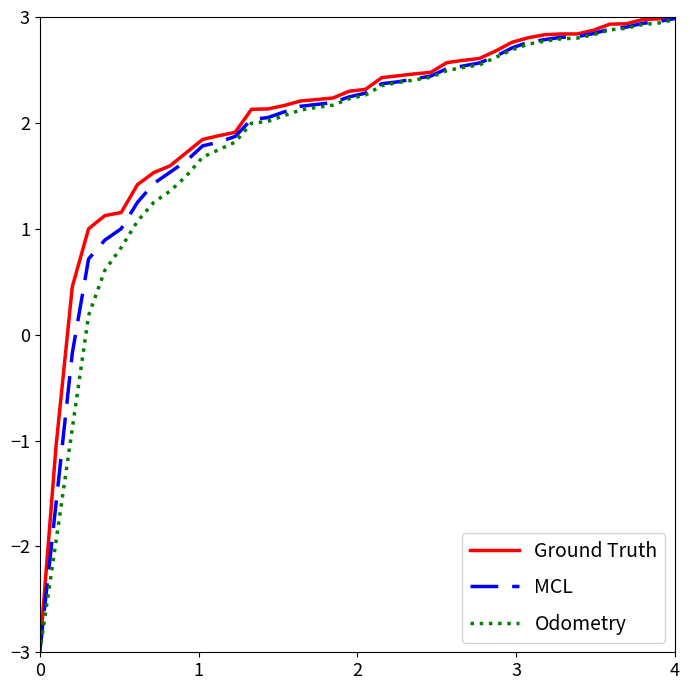

Which series has the widest spread of values?

Ground Truth